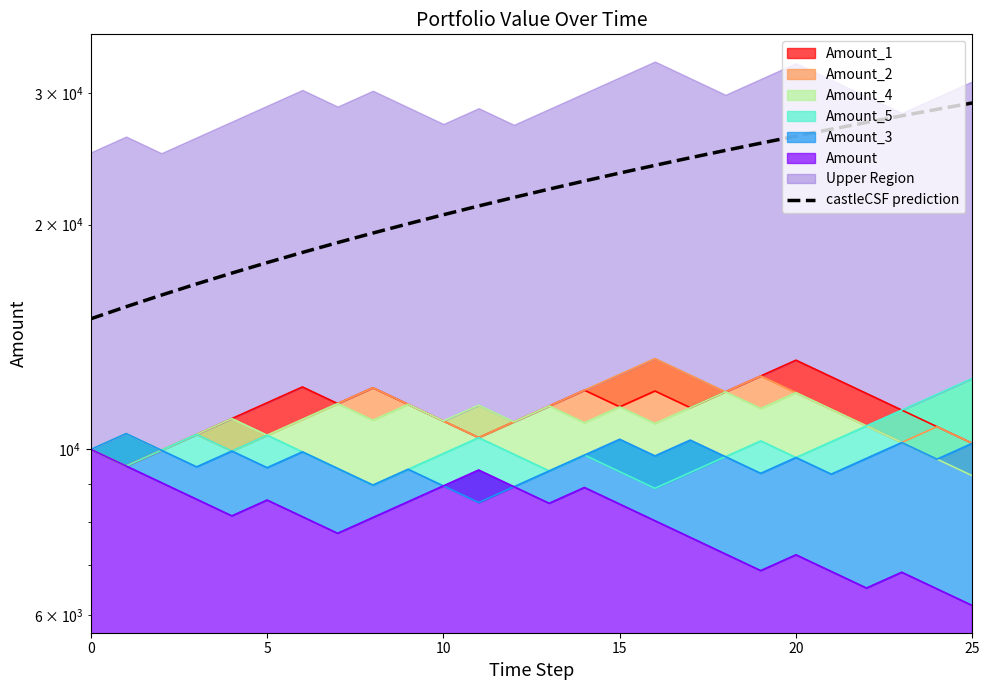

What is the difference between the maximum and second lowest values?

13586.8